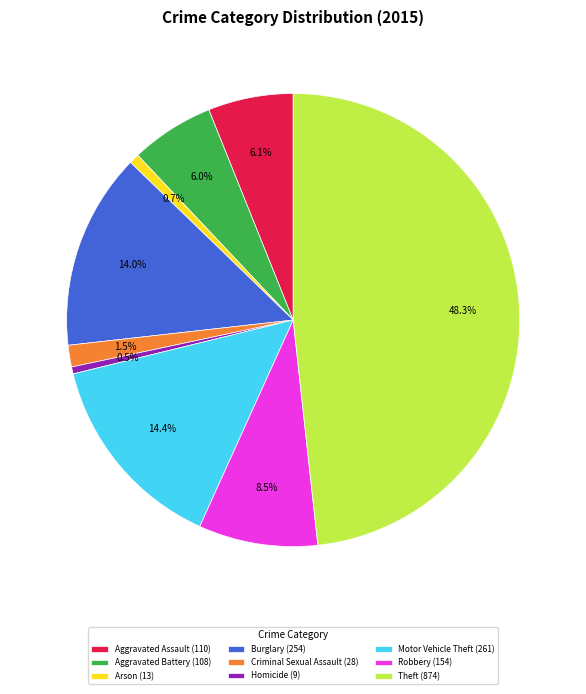

What is the largest slice in the pie chart?

Theft